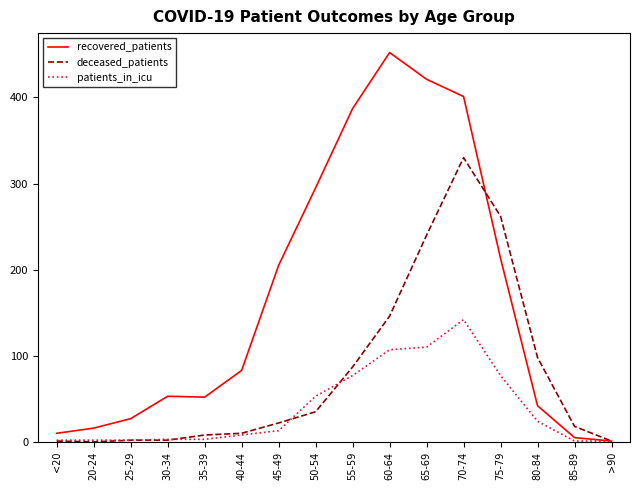

Which series has the widest spread of values?

recovered_patients